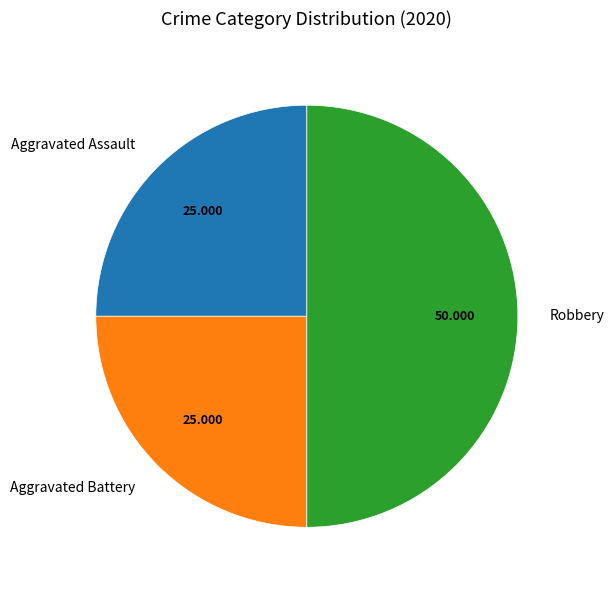

Combined, do Aggravated Assault and Robbery account for over 50%?

Yes